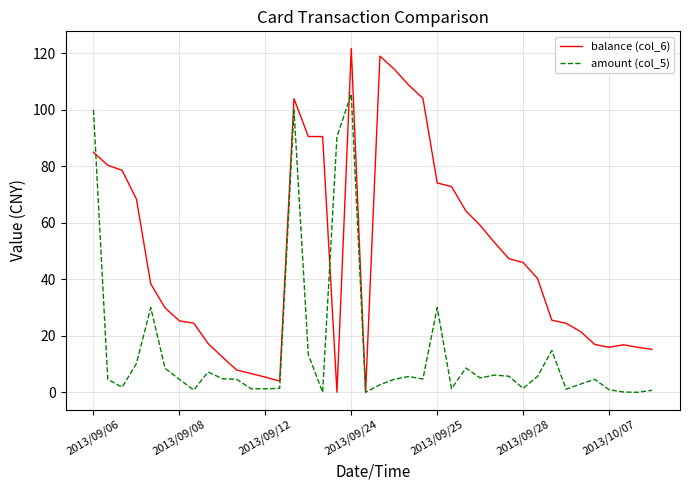

True or false: amount (col_5) and balance (col_6) cross at least once.

True